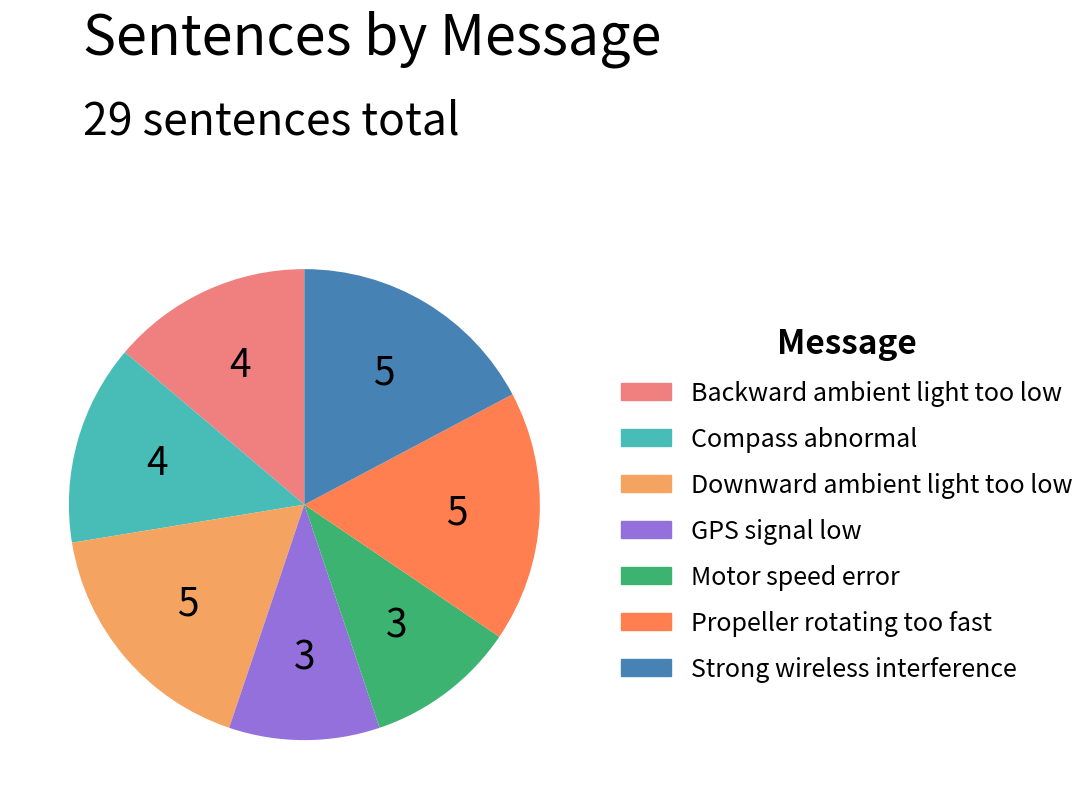

Is there any slice that represents more than half of the pie?

No